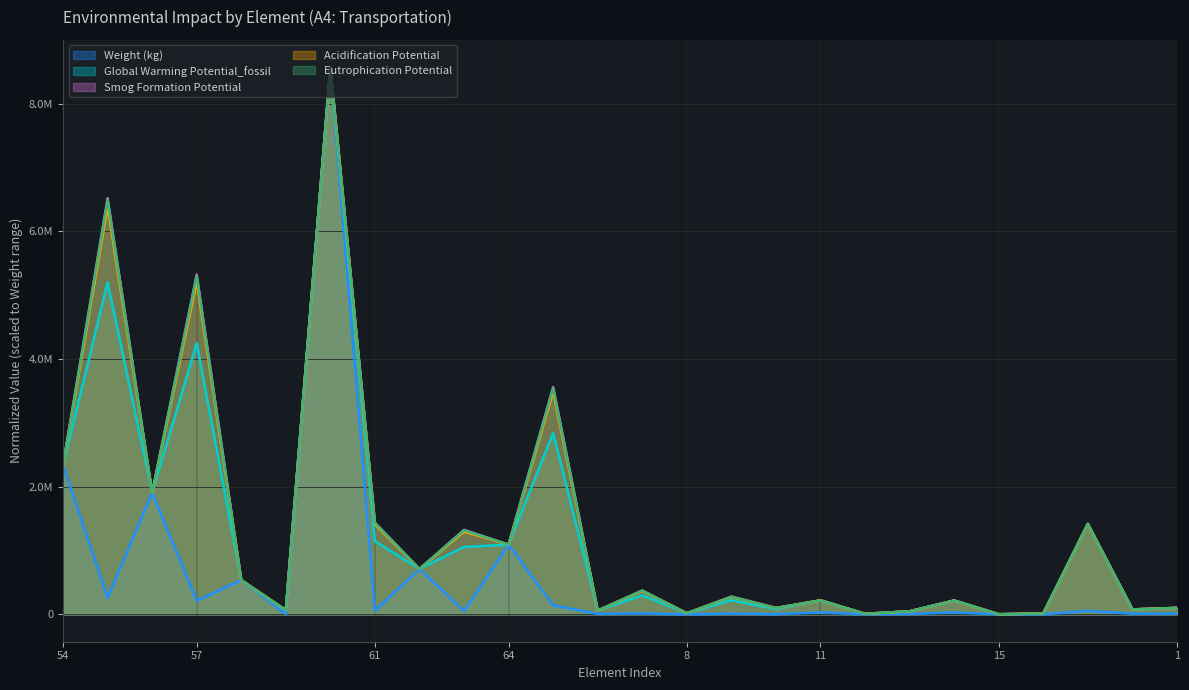

What is the difference between the Global Warming Potential_fossil values at 14 and 12?

207889.3